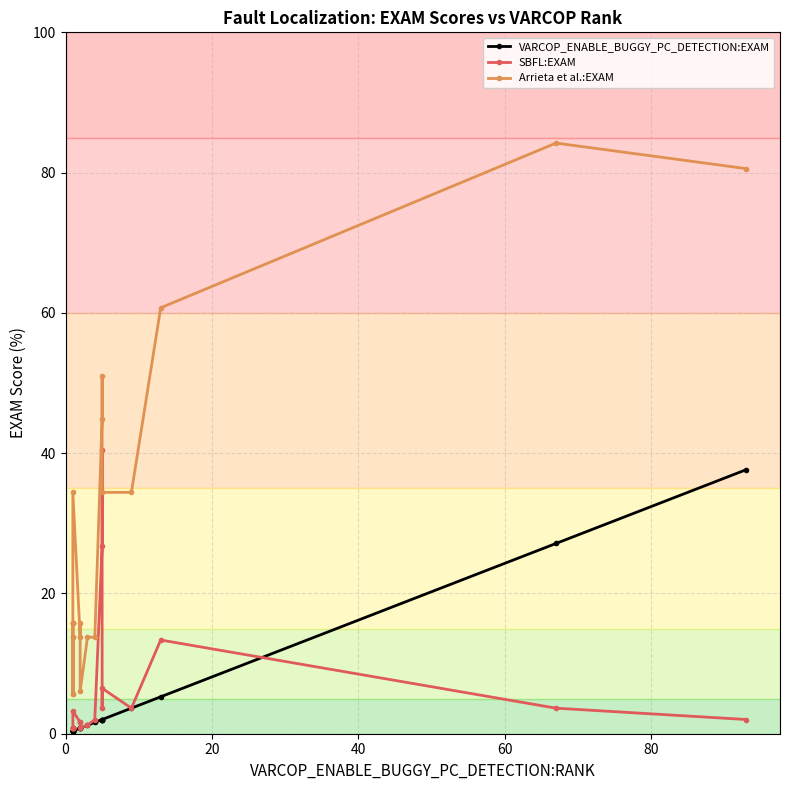

Does the chart have visible grid lines?

Yes